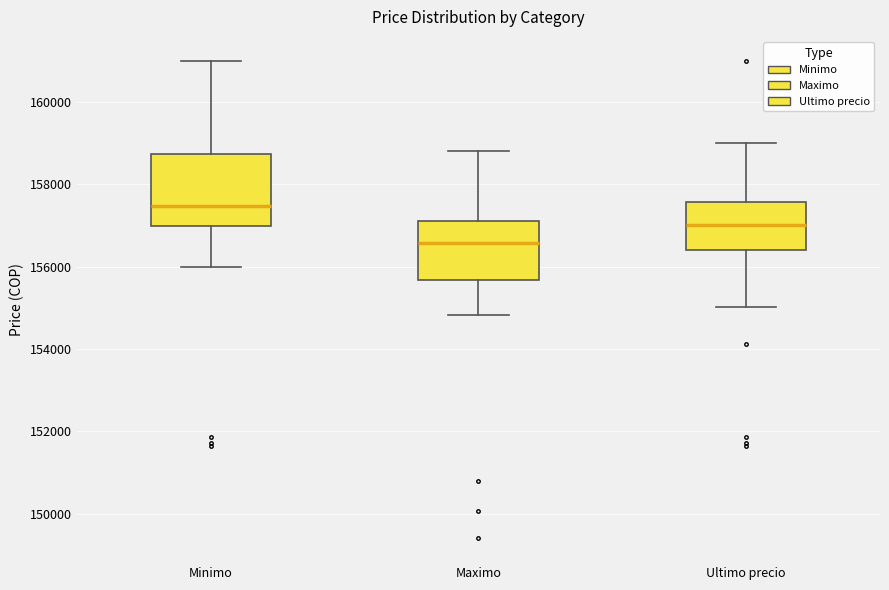

Reading left to right, transcribe this box plot: for each box, give where its median line is, the range the box spans, and where its two whiskers end, as read against the y-axis. The values are not printed on the chart, so give them approximately, as read against the axis.

Minimo: median 157400, box 157000 to 158800, whiskers 156000 to 161000
Maximo: median 156600, box 155600 to 157200, whiskers 154800 to 158800
Ultimo precio: median 157000, box 156400 to 157600, whiskers 155000 to 159000